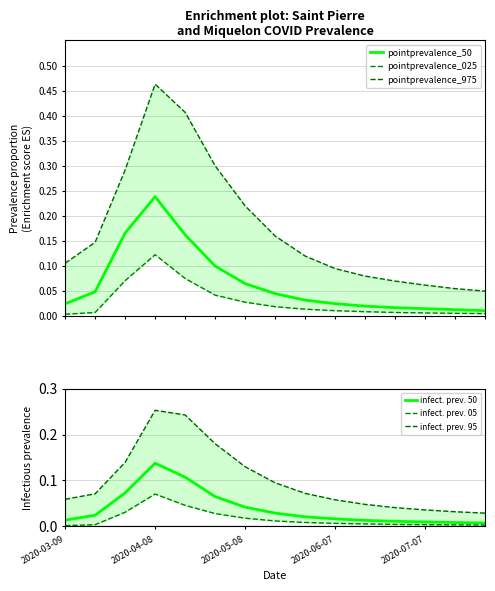

What is the difference between the pointprevalence_50 values at 9 and 5?

0.1